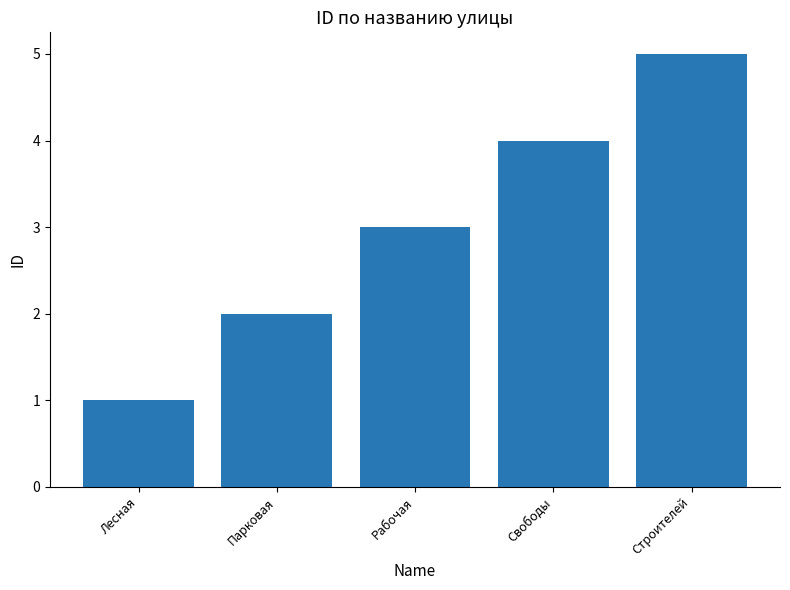

Is it true that the value at Свободы is 4?

True